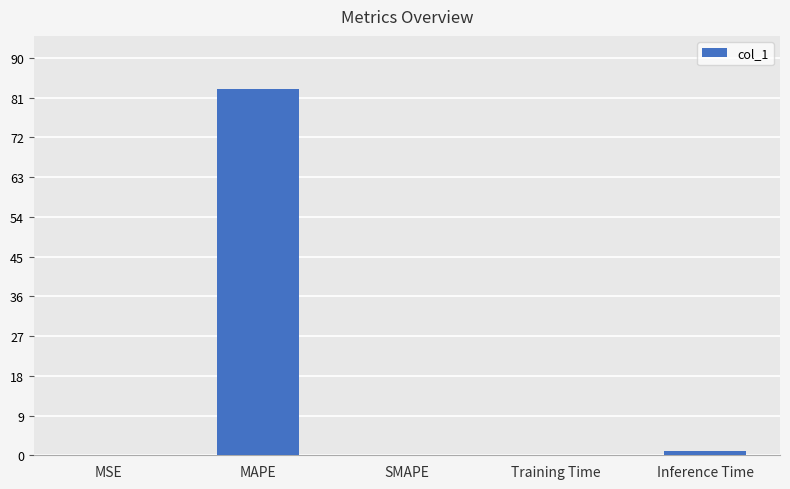

What is the greatest value displayed?

82.9